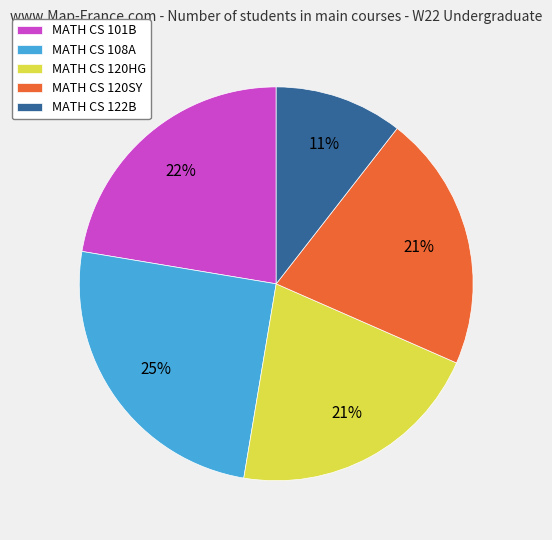

To the nearest percent, what is the difference between the MATH CS 122B and MATH CS 108A slice percentages?

14%